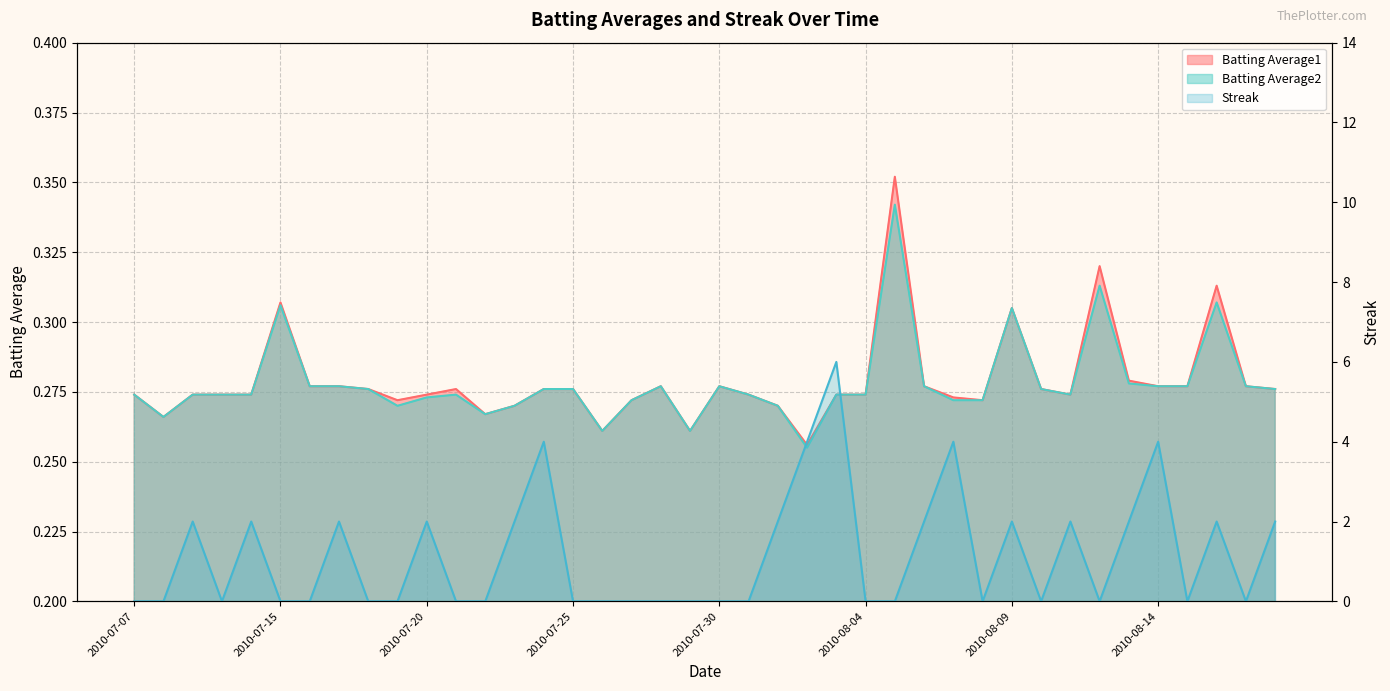

Reading left to right, extract all data points from this chart.

Batting Average1: 0.3	0.3	0.3	0.3	0.3	0.3	0.3	0.3	0.3	0.3	0.3	0.3	0.3	0.3	0.3	0.3	0.3	0.3	0.3	0.3	0.3	0.3	0.3	0.3	0.3	0.3	0.4	0.3	0.3	0.3	0.3	0.3	0.3	0.3	0.3	0.3	0.3	0.3	0.3	0.3
Batting Average2: 0.3	0.3	0.3	0.3	0.3	0.3	0.3	0.3	0.3	0.3	0.3	0.3	0.3	0.3	0.3	0.3	0.3	0.3	0.3	0.3	0.3	0.3	0.3	0.3	0.3	0.3	0.3	0.3	0.3	0.3	0.3	0.3	0.3	0.3	0.3	0.3	0.3	0.3	0.3	0.3
Streak: 0.0	0.0	2.0	0.0	2.0	0.0	0.0	2.0	0.0	0.0	2.0	0.0	0.0	2.0	4.0	0.0	0.0	0.0	0.0	0.0	0.0	0.0	2.0	4.0	6.0	0.0	0.0	2.0	4.0	0.0	2.0	0.0	2.0	0.0	2.0	4.0	0.0	2.0	0.0	2.0